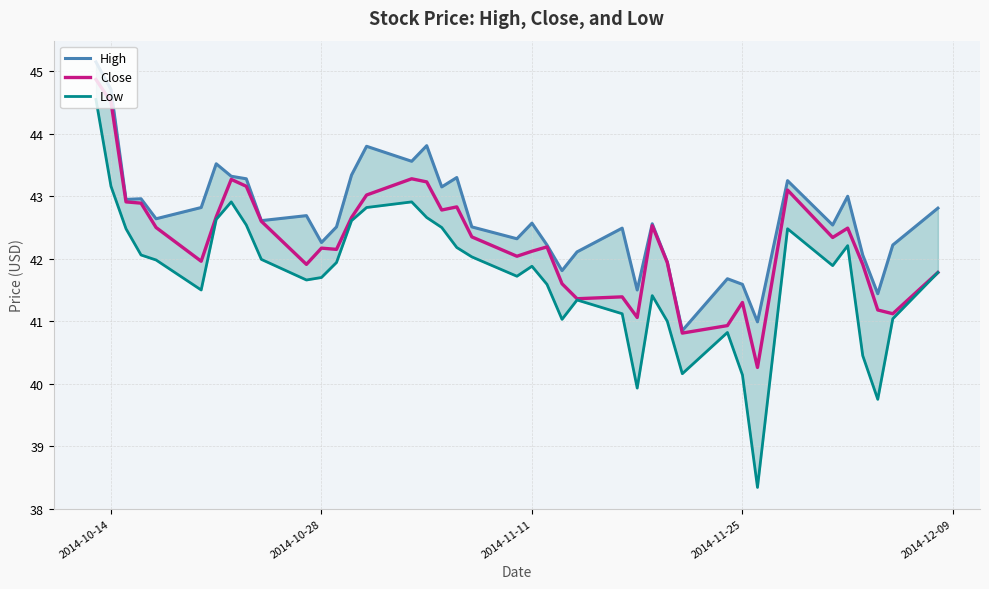

Which series has the largest total across all categories?

High